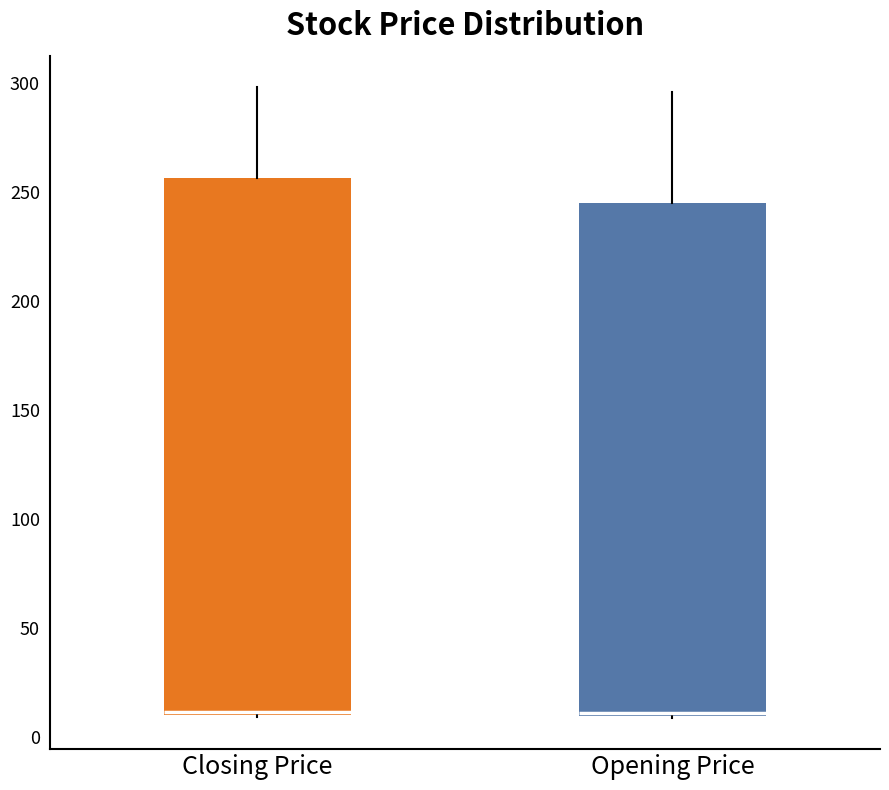

Reading left to right, transcribe this box plot: for each box, give where its median line is, the range the box spans, and where its two whiskers end, as read against the y-axis. The values are not printed on the chart, so give them approximately, as read against the axis.

Closing Price: median 10 (just above the box's lower edge), box 10 to 255, whiskers 10 to 300
Opening Price: median 10 (just above the box's lower edge), box 10 to 245, whiskers 10 to 295